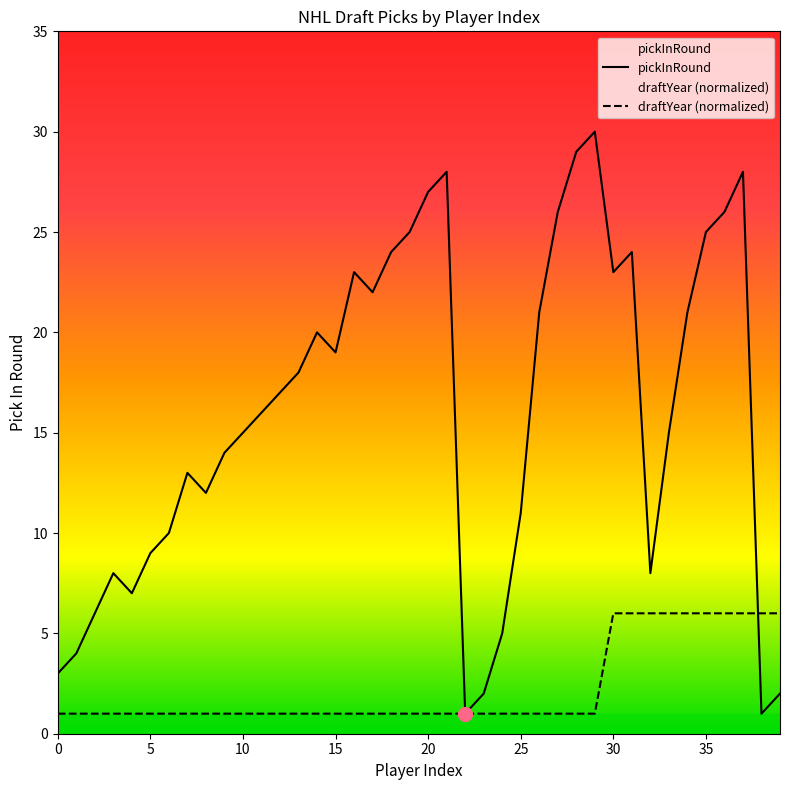

What is the greatest value displayed?

30